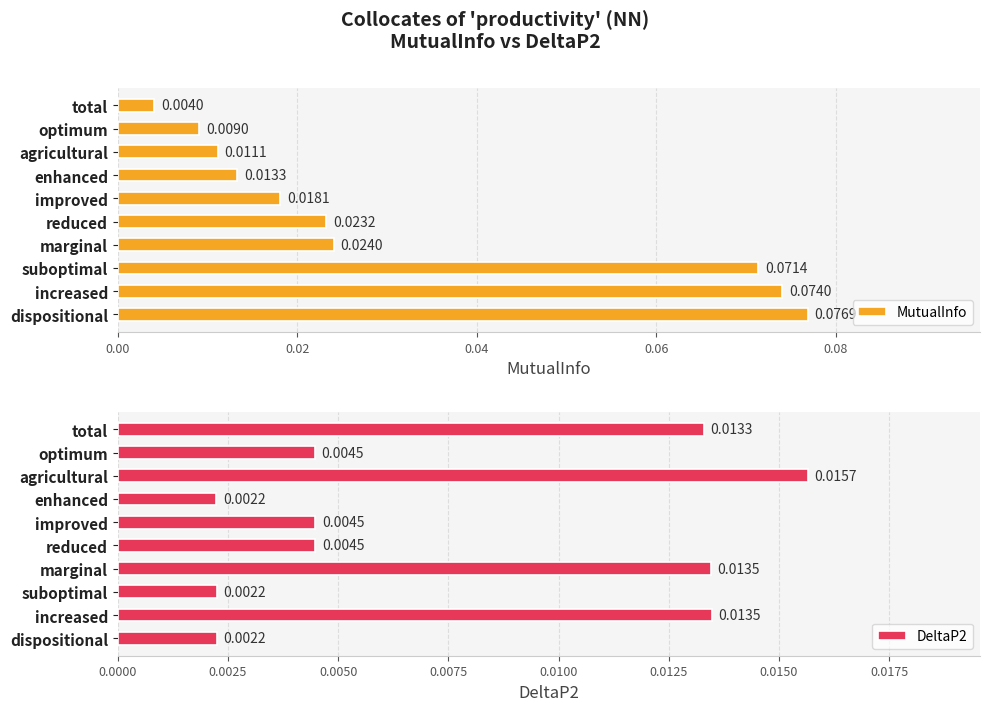

What are all the series names shown in the legend?

MutualInfo, DeltaP2